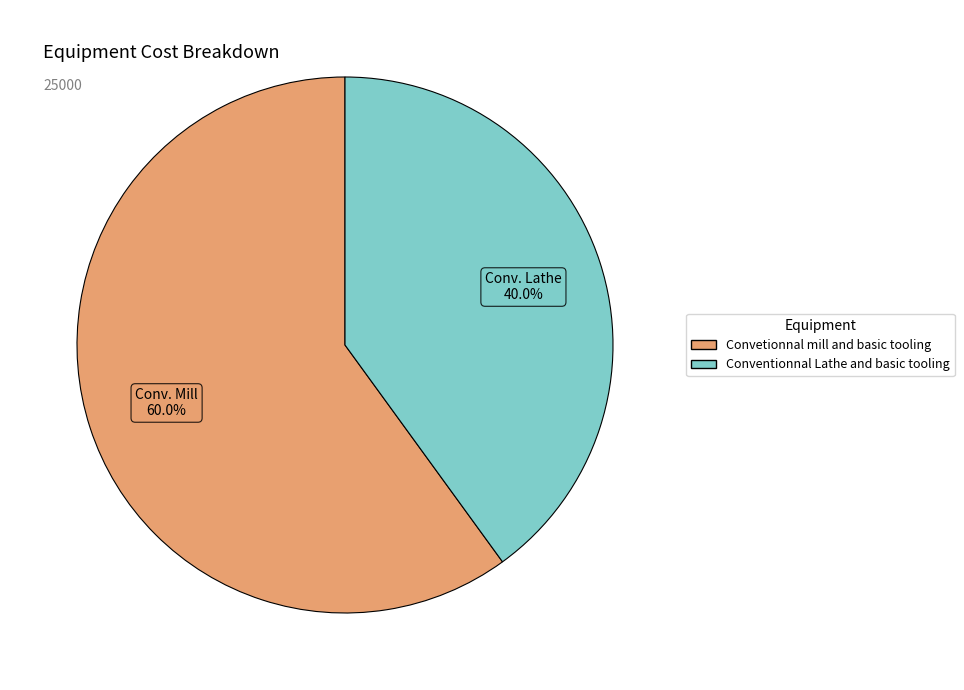

Rank the categories by value from lowest to highest.

Conventionnal Lathe and basic tooling, Convetionnal mill and basic tooling